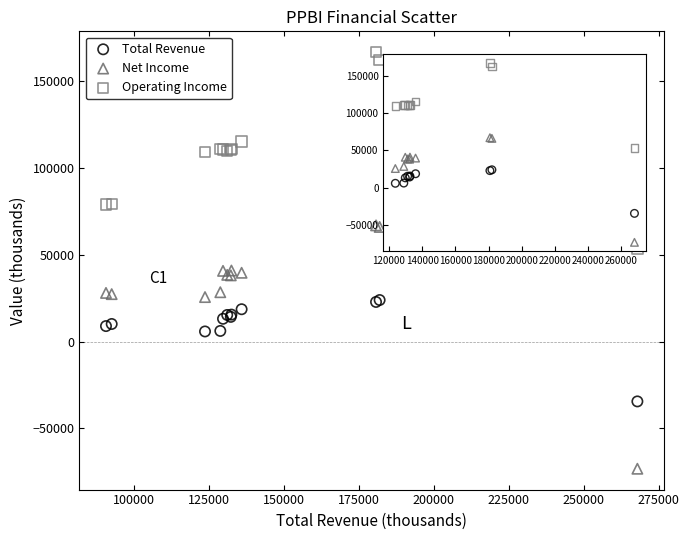

Which series reaches the minimum Y coordinate?

Net Income